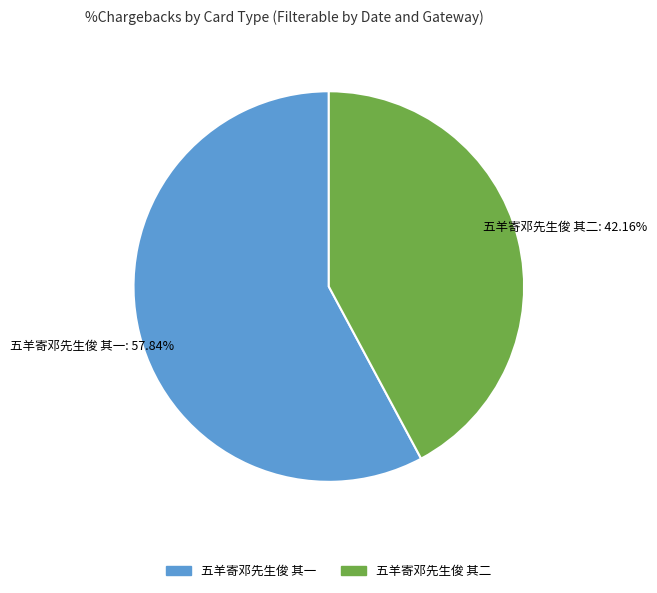

The 五羊寄邓先生俊 其一 slice represents 58% of the pie. True or false?

True